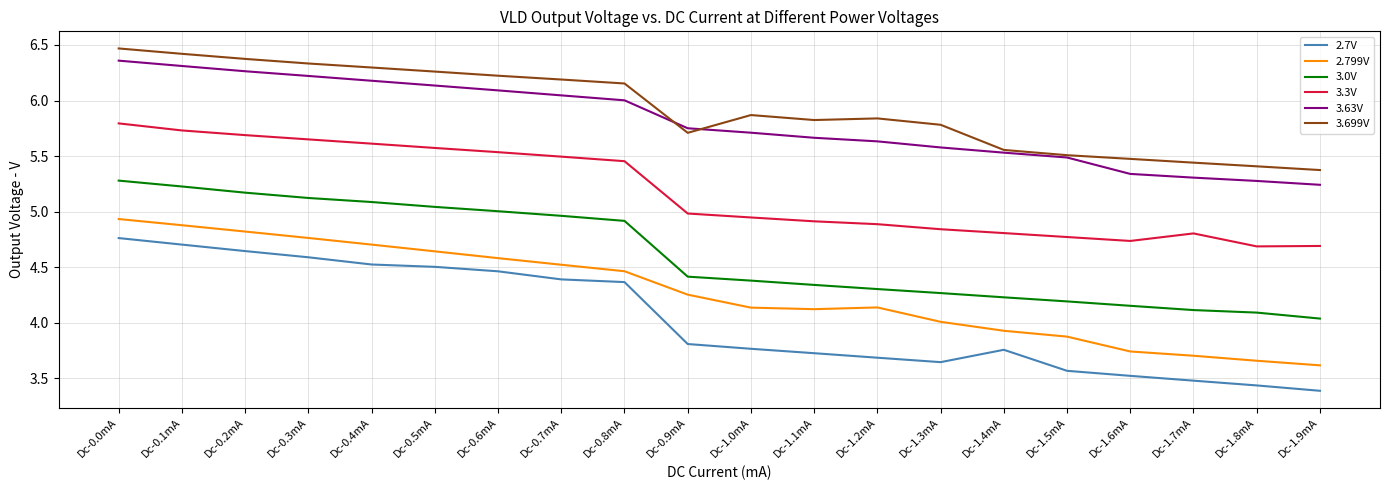

Does the chart display data point markers on the line(s)?

No